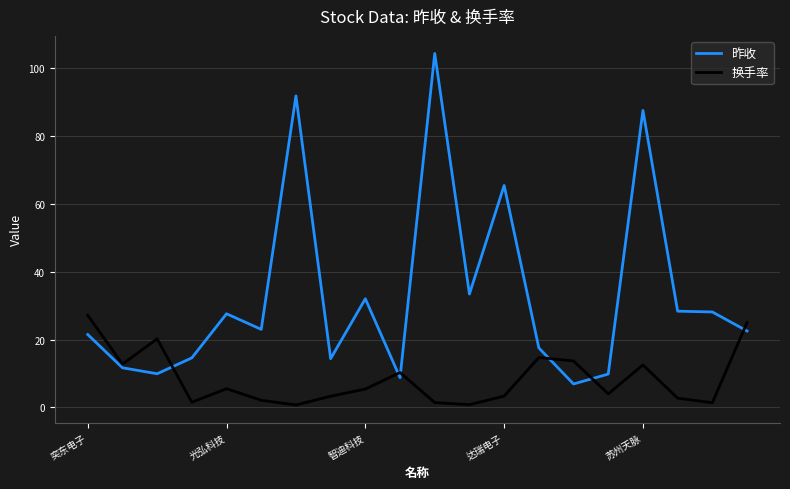

What is the maximum value for 昨收?

104.3